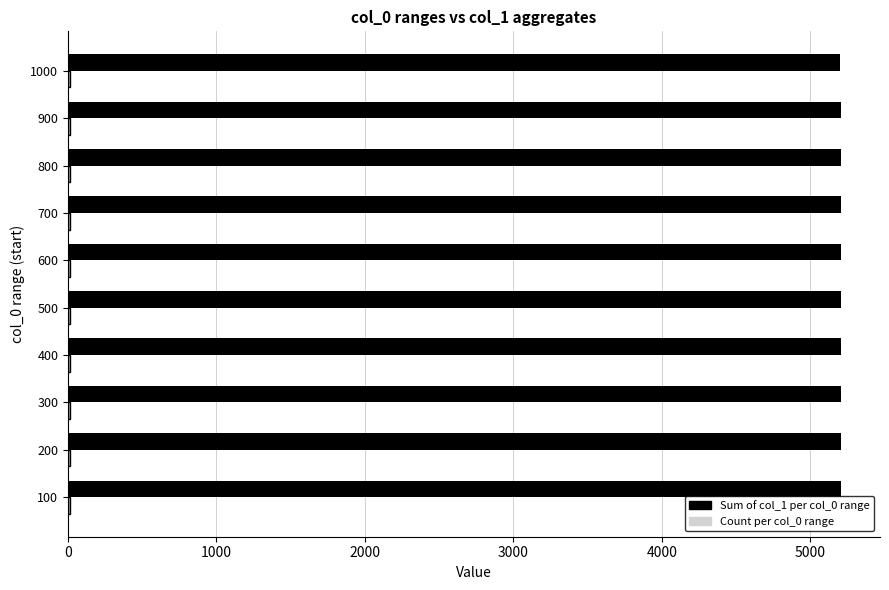

Which series has the largest total across all categories?

Sum of col_1 per col_0 range